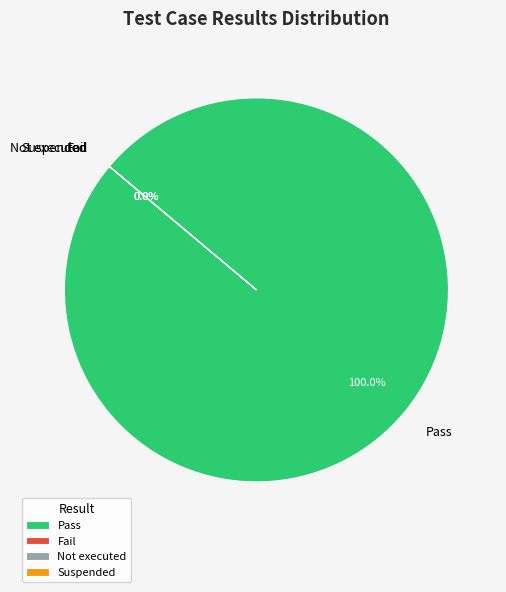

Which category has the smallest portion of the pie?

Fail